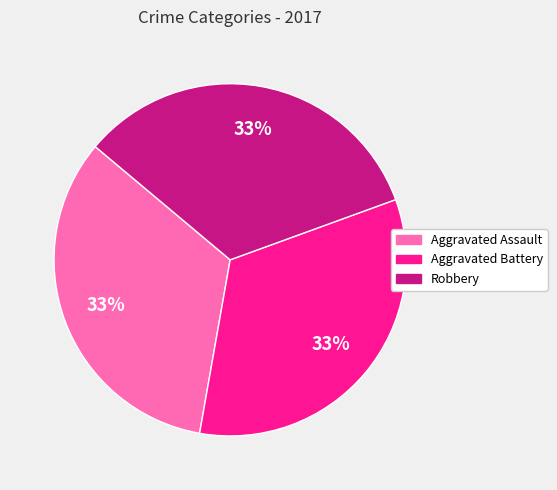

To the nearest percent, what is the average slice percentage?

33%